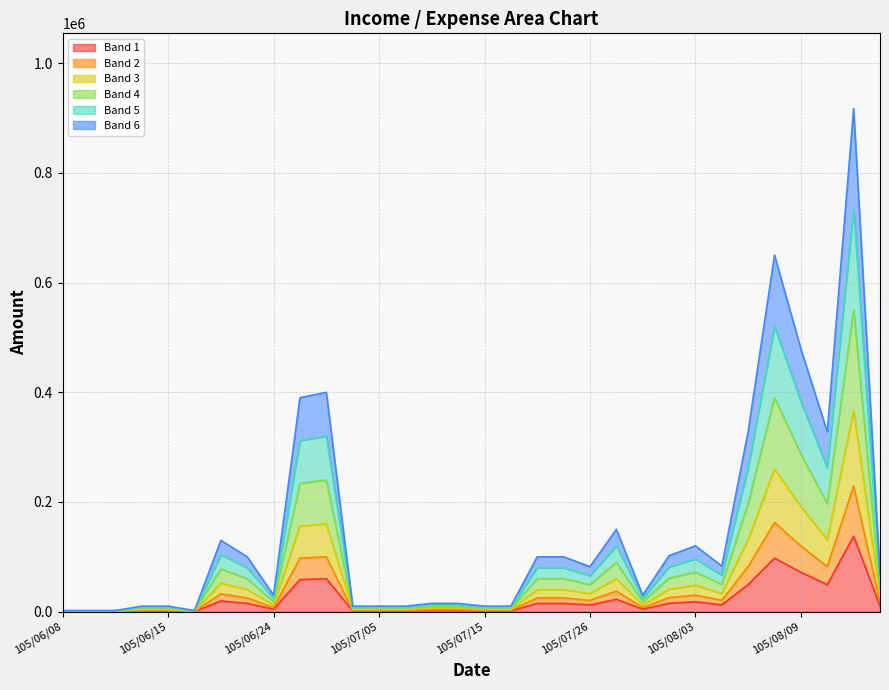

Does the chart display data point markers on the line(s)?

No